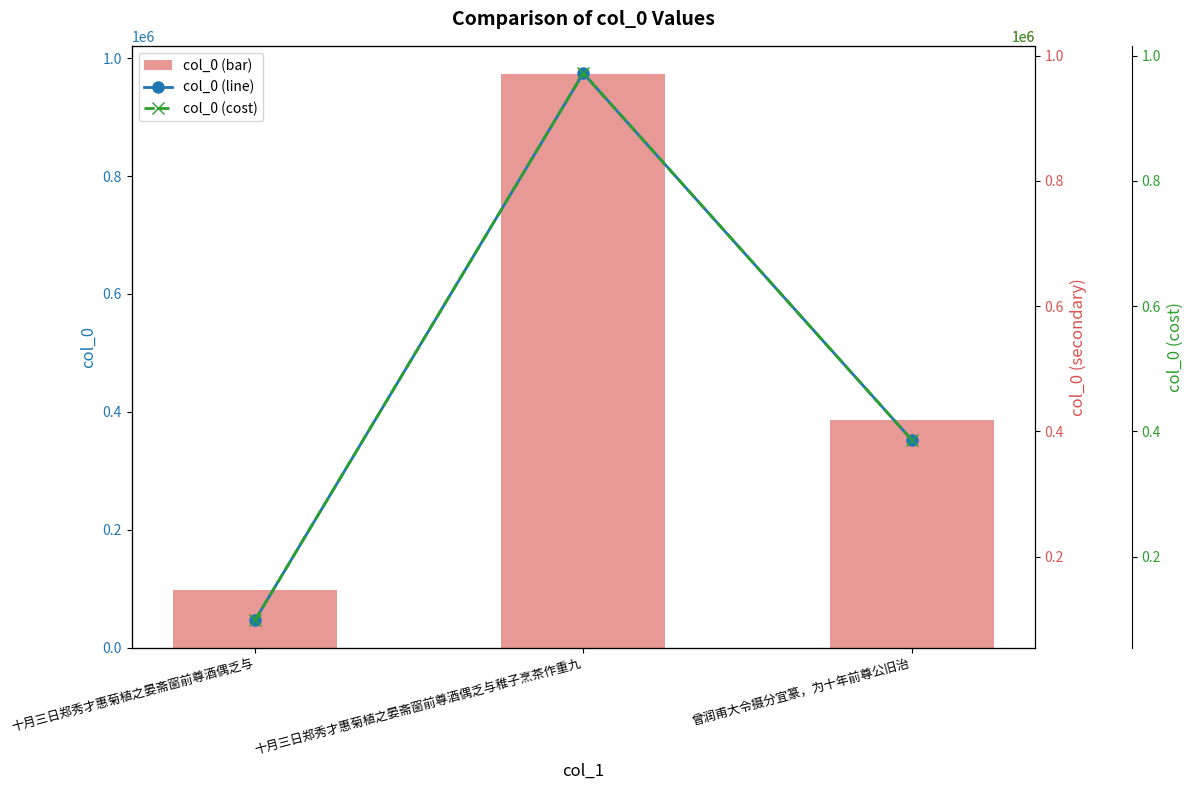

What is the maximum value for col_0 (line)?

972140